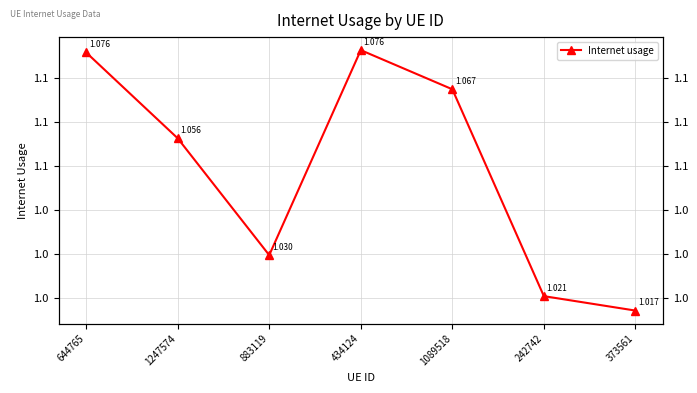

How many points are lower than both their immediate neighbors (excluding endpoints)?

1